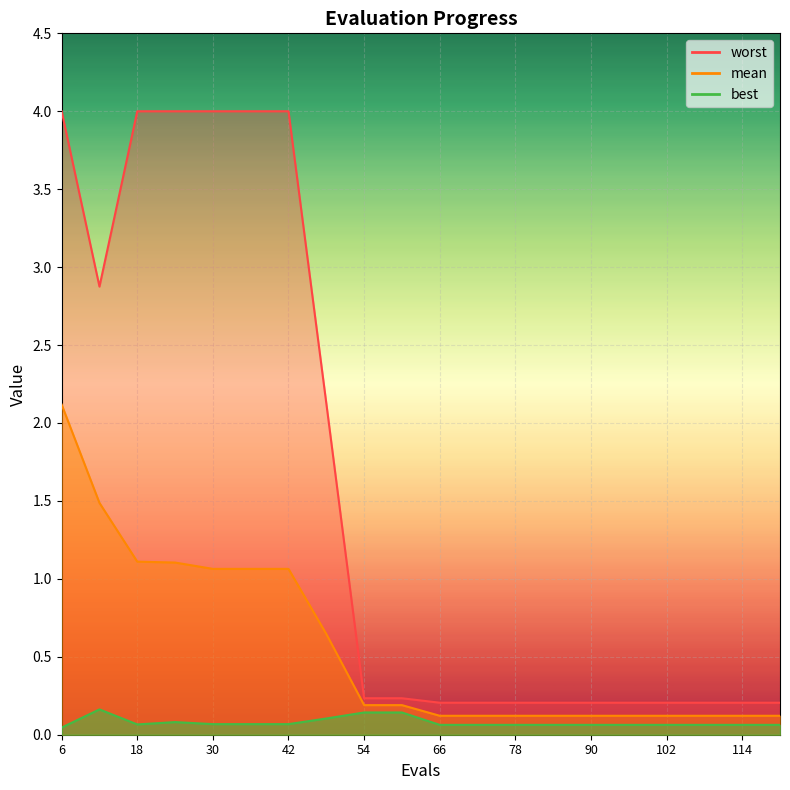

Which has a higher value, 48 or 6?

6